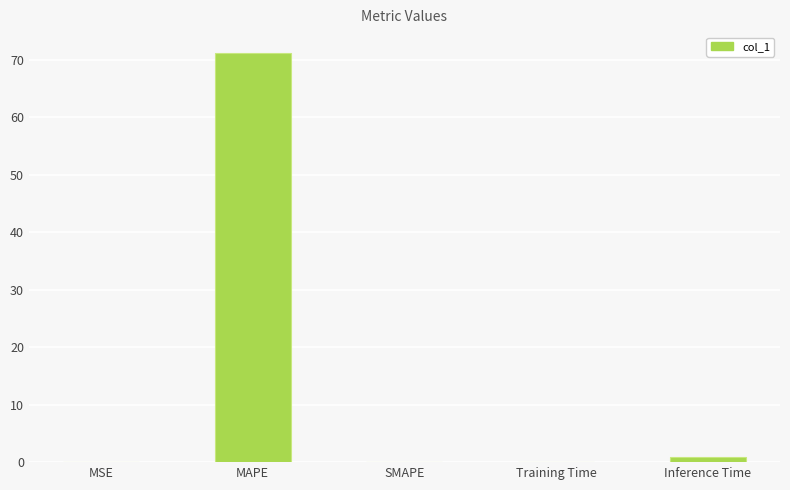

What is the greatest value displayed?

71.2